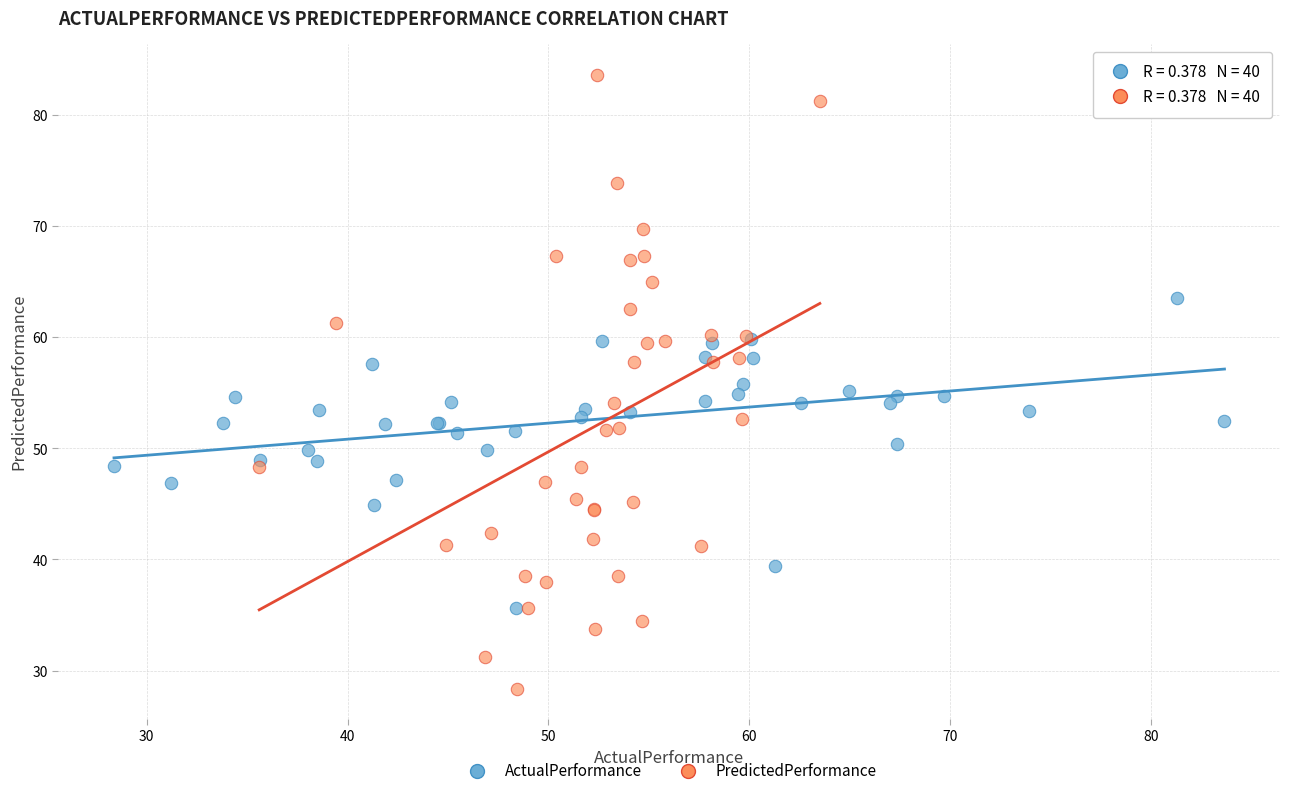

Which series contains the lowest Y value?

PredictedPerformance